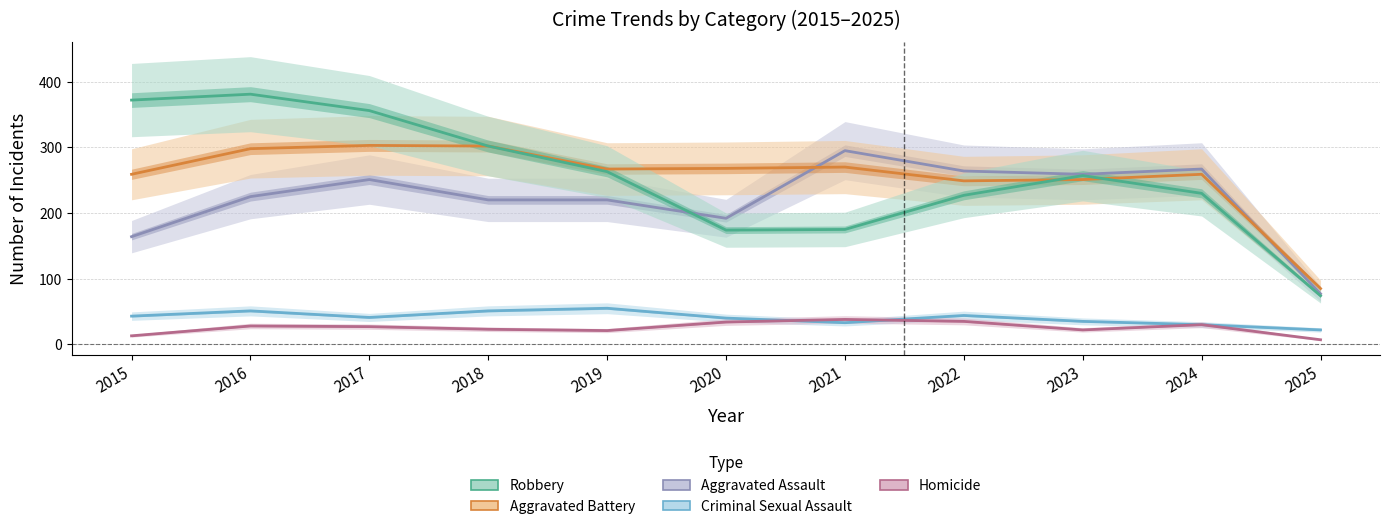

Which series has the largest range (max minus min)?

Robbery